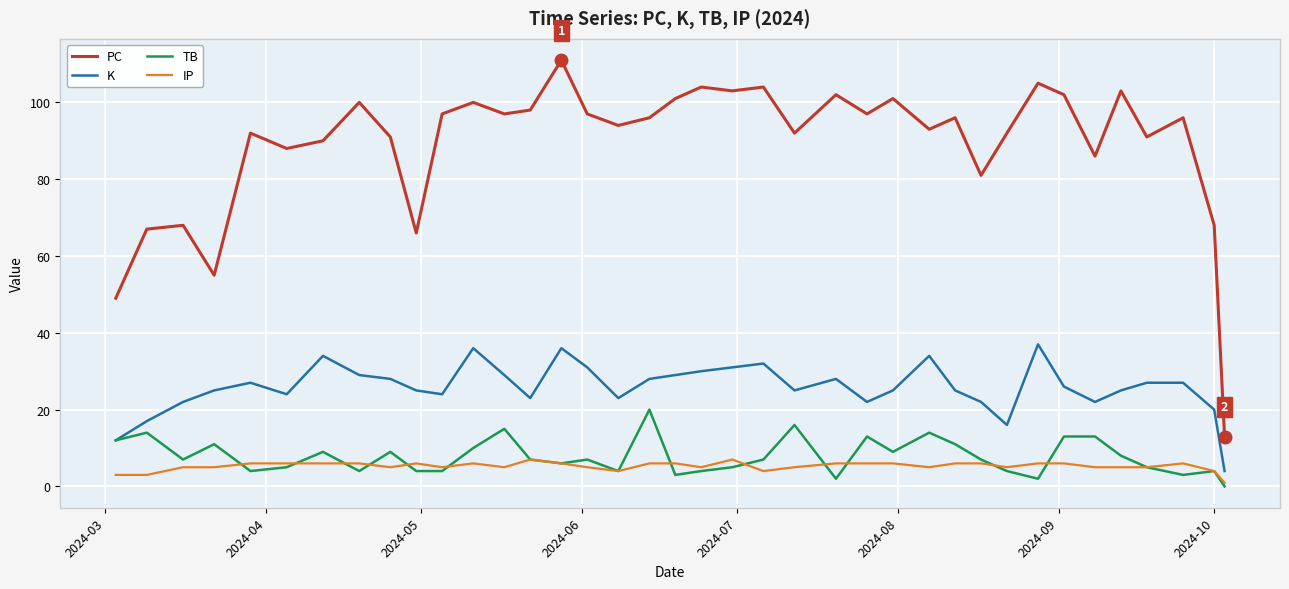

Which series has the largest total across all categories?

PC